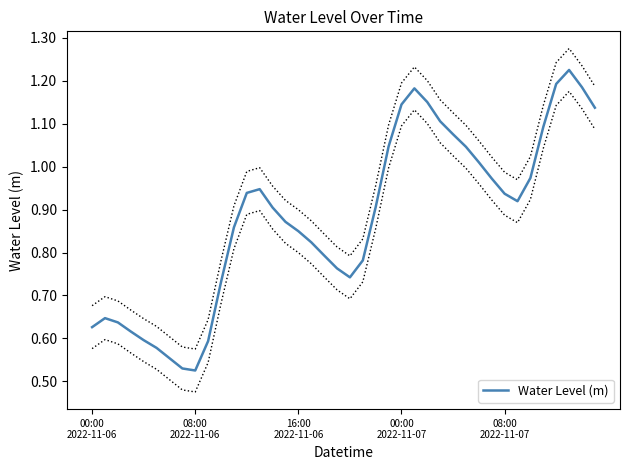

At which category does the data reach its first local valley?

08:00 2022-11-06